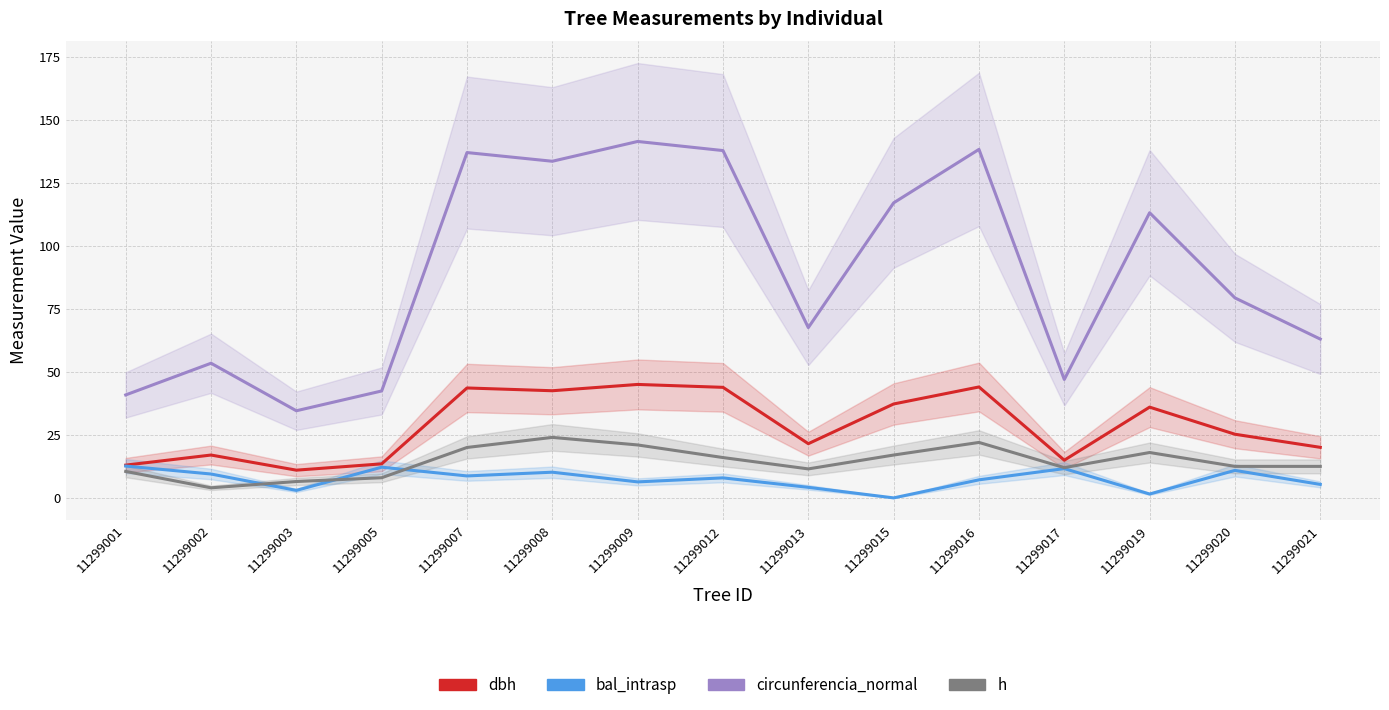

Rank the series by their maximum value, from lowest to highest.

bal_intrasp, h, dbh, circunferencia_normal